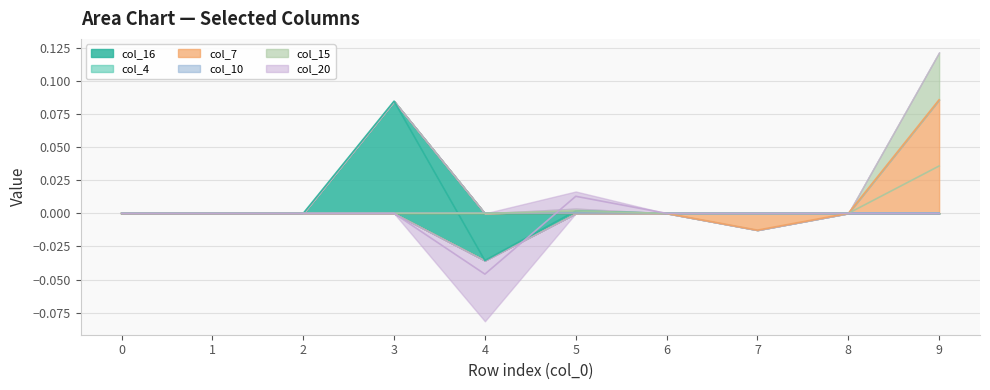

What is the maximum value shown in the chart?

0.1